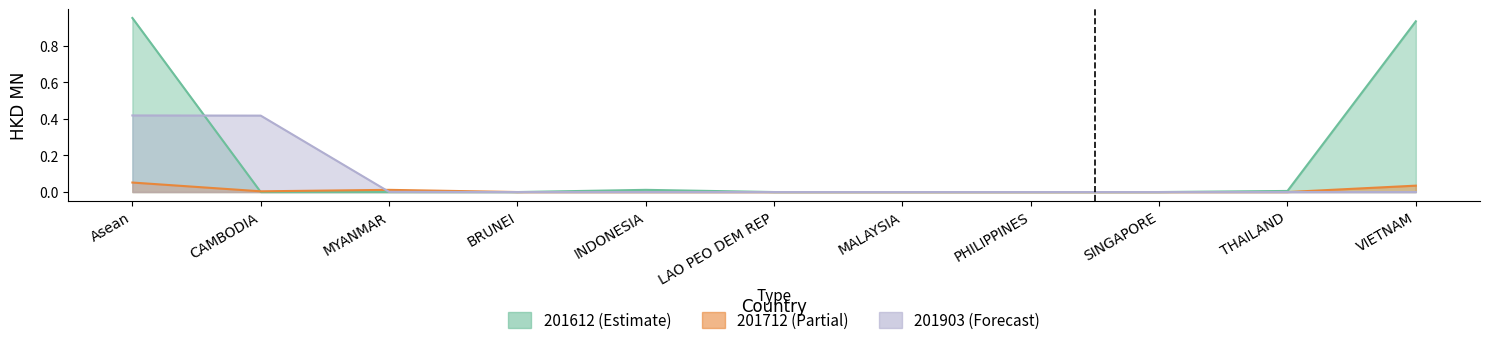

Rank the categories by 201612 value from lowest to highest.

CAMBODIA, MYANMAR, BRUNEI, LAO PEO DEM REP, MALAYSIA, PHILIPPINES, SINGAPORE, THAILAND, INDONESIA, VIETNAM, Asean